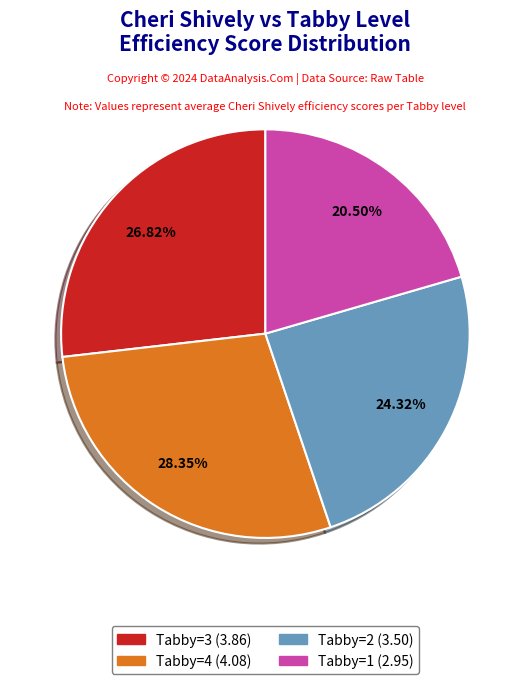

Is there any slice that represents more than half of the pie?

No